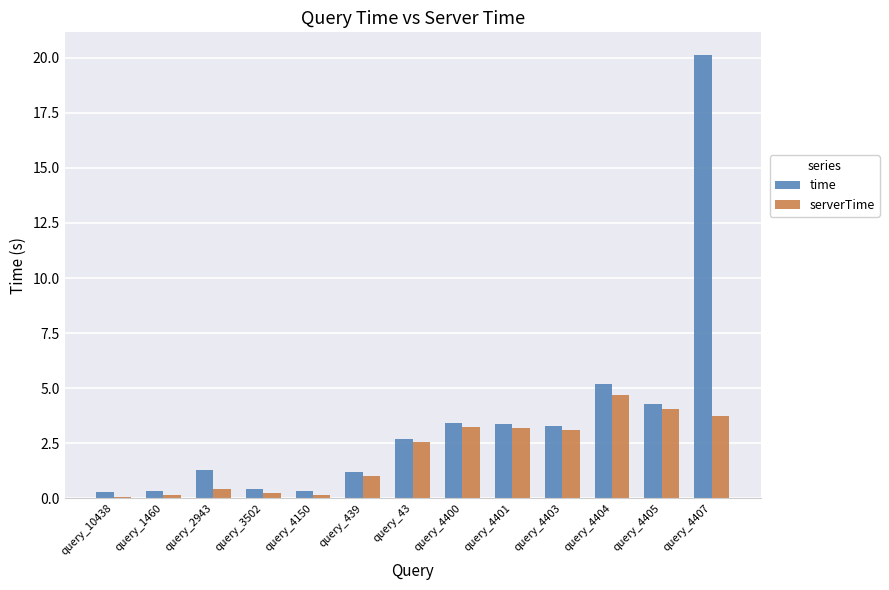

Count the number of data series in this chart.

2